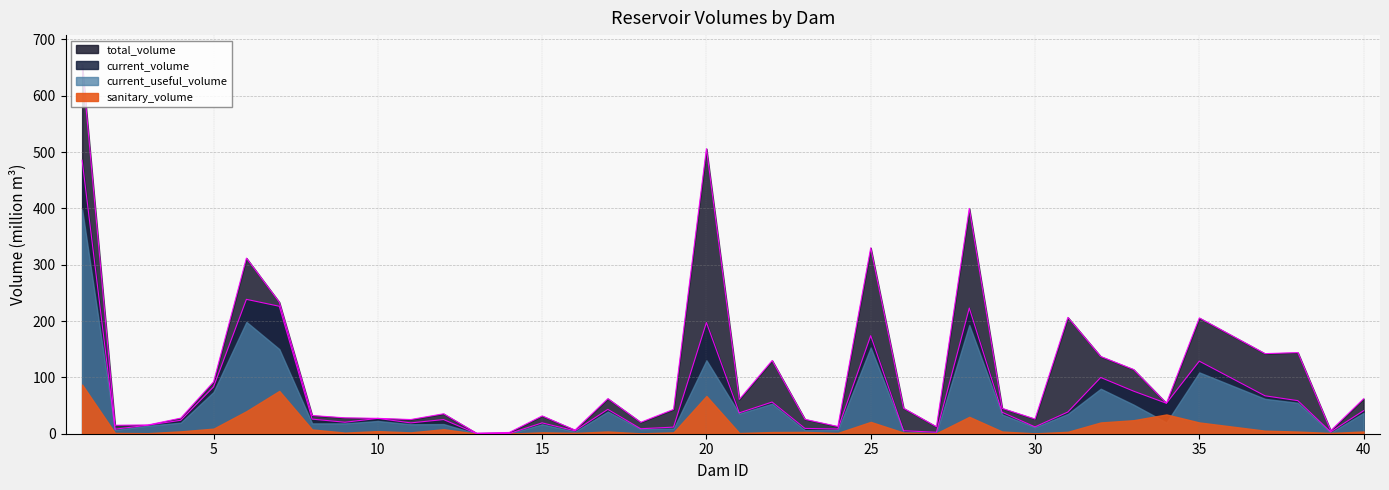

True or false: current_volume and total_volume cross at least once.

False